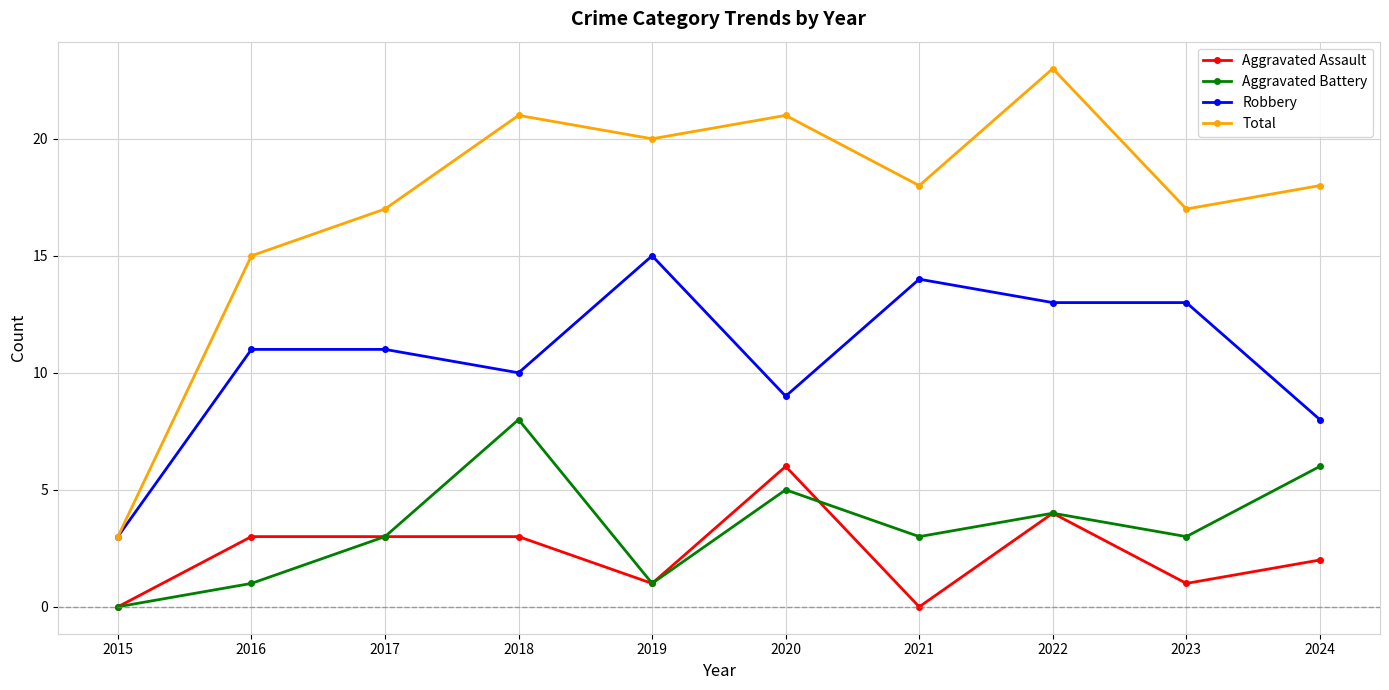

True or false: Total has a value of 30 at 2021.

False